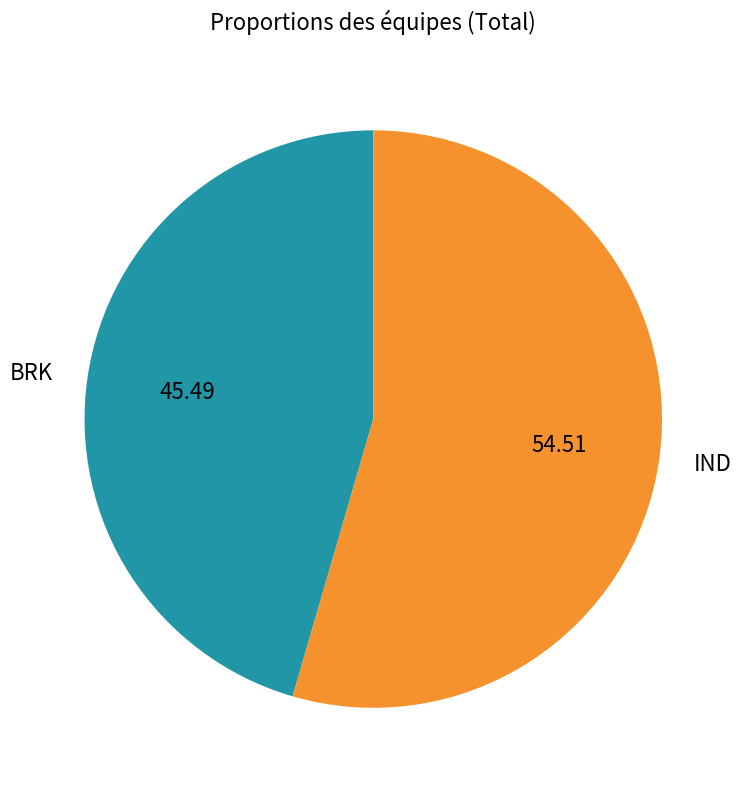

True or false: BRK accounts for 45% of the total.

True